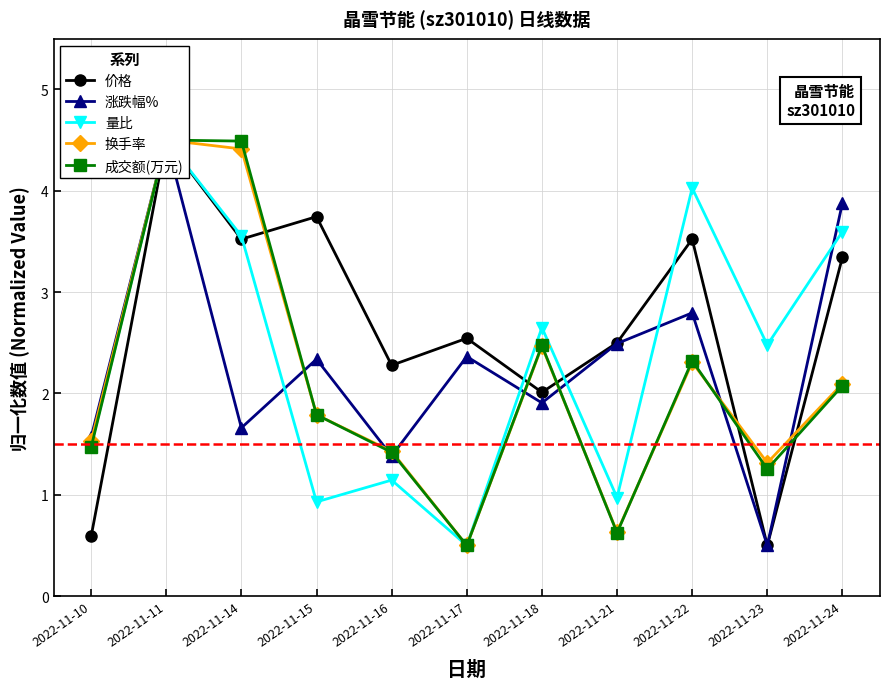

At which label does 换手率 first exceed 1?

2022-11-10